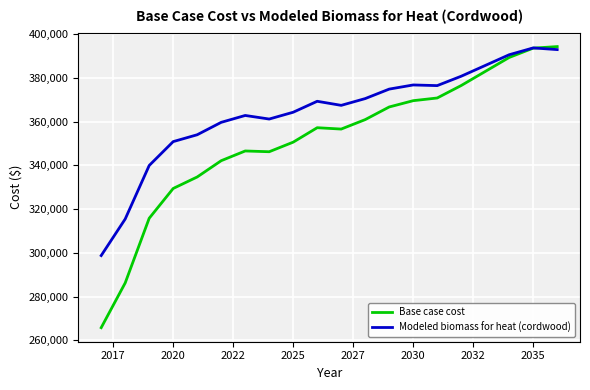

Rank the series by their average value, from highest to lowest.

Modeled biomass for heat (cordwood), Base case cost